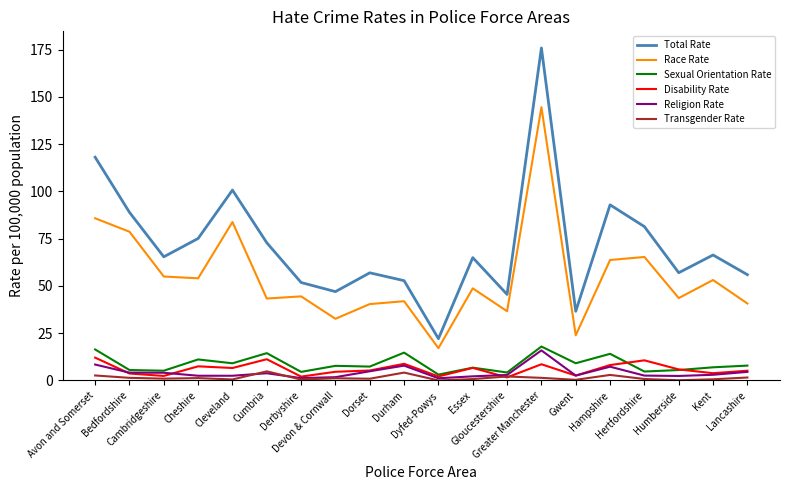

Which series has the largest total across all categories?

Total Rate